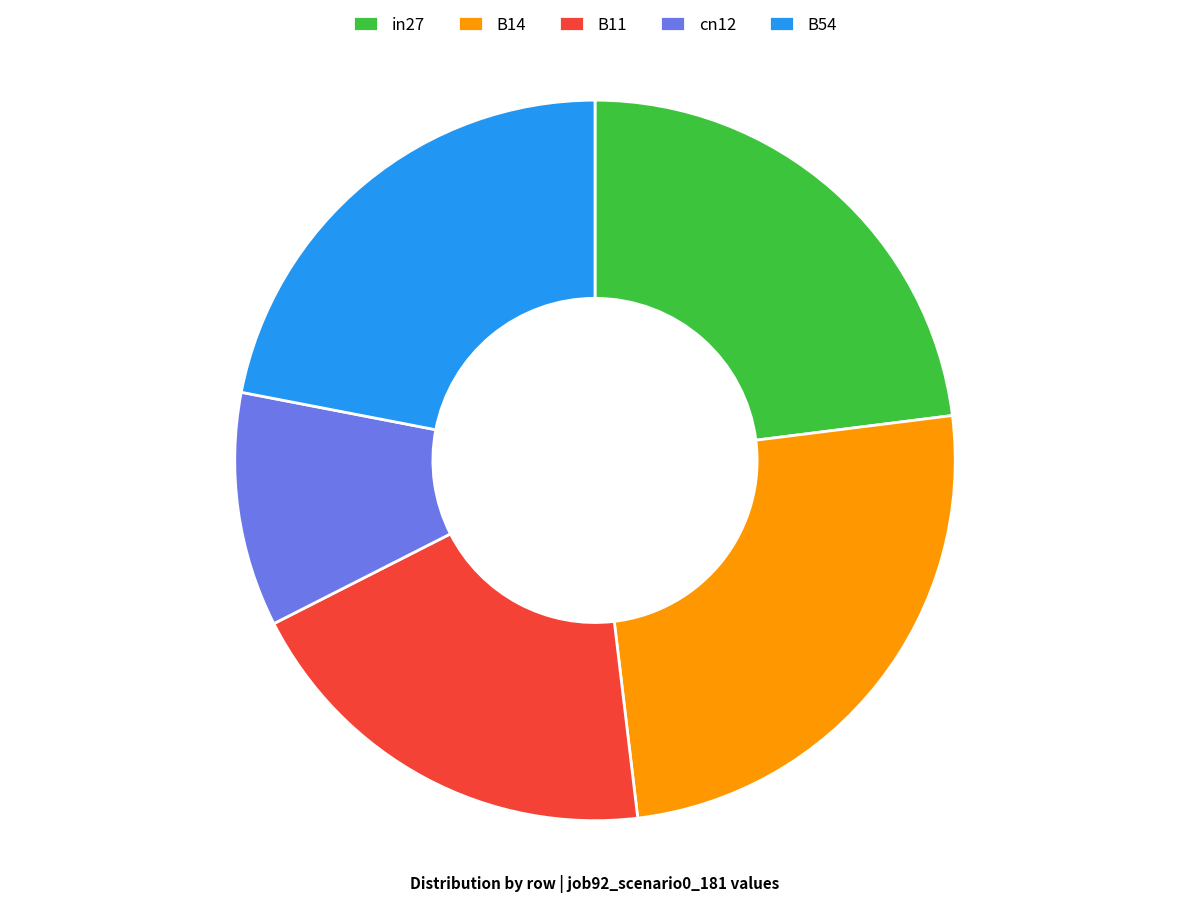

True or false: B11 accounts for 10% of the total.

False